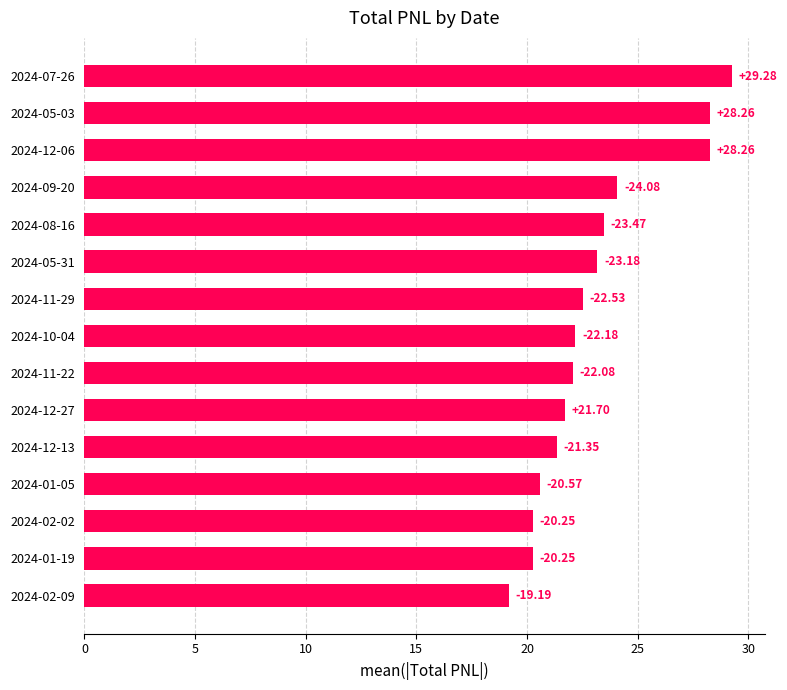

Does the chart contain any negative values?

No